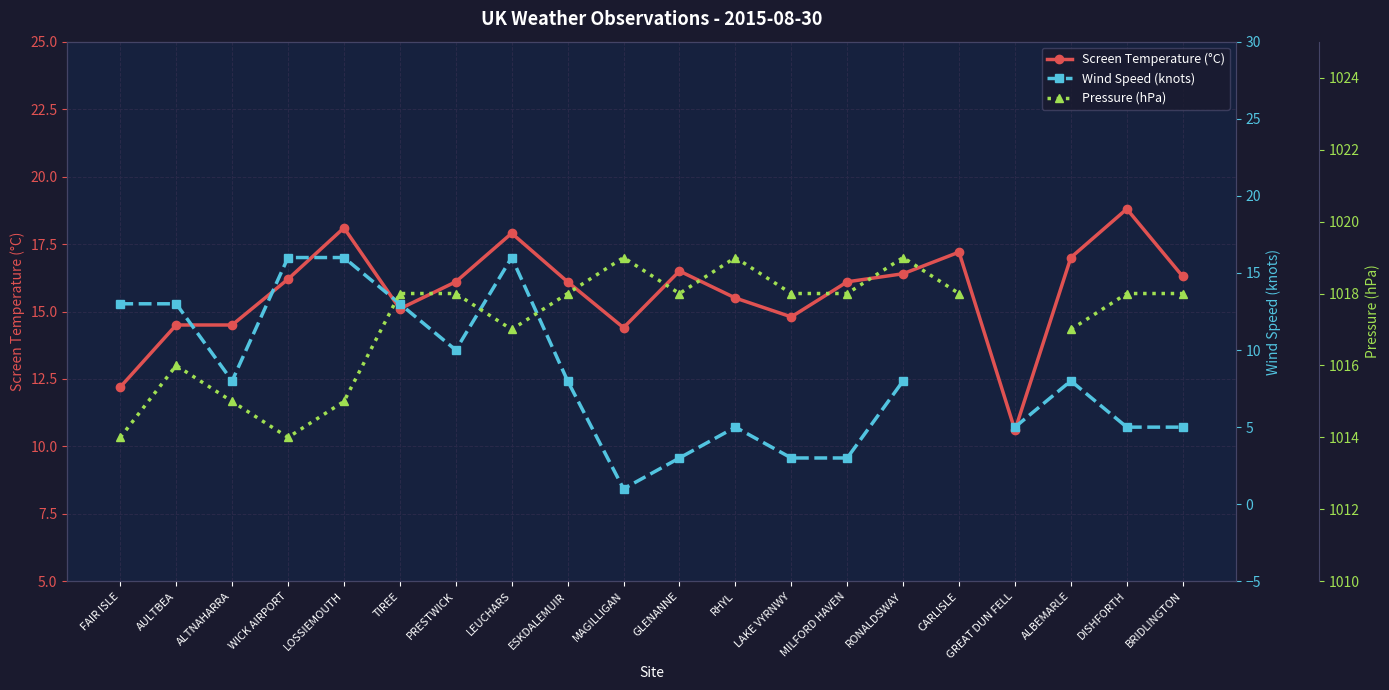

In Wind Speed (knots), how many points are higher than both neighbors (excluding endpoints)?

3